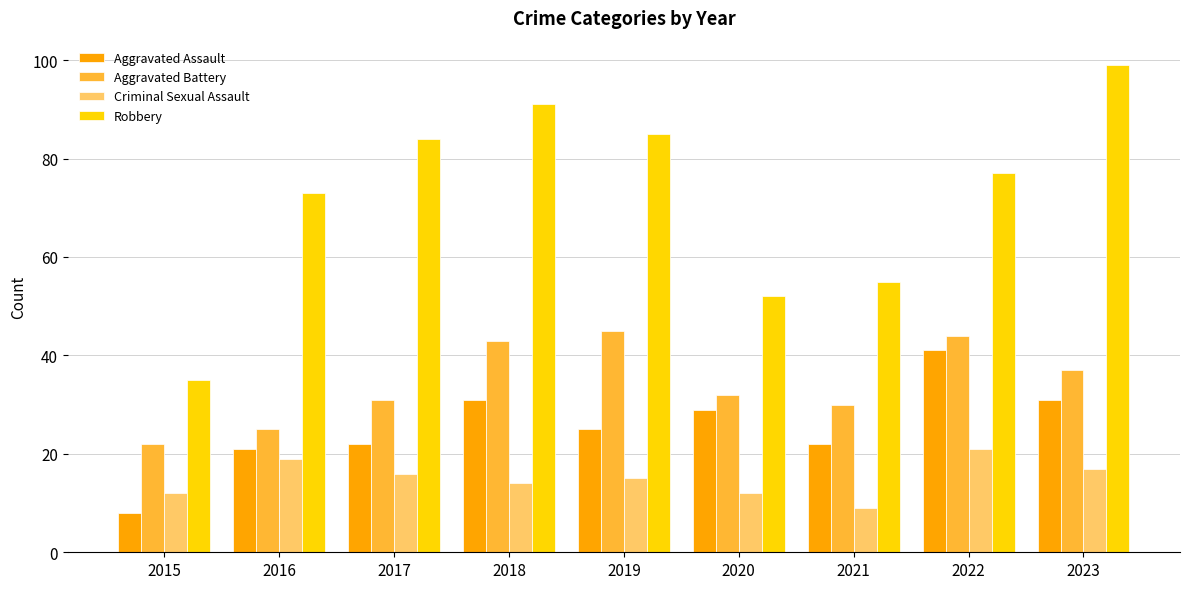

How many groups of bars are there?

9